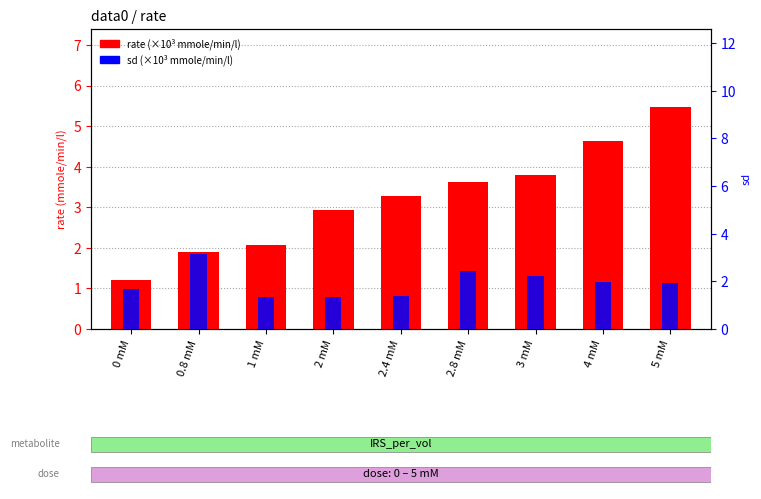

Which label corresponds to the smallest value in the chart?

0 mM